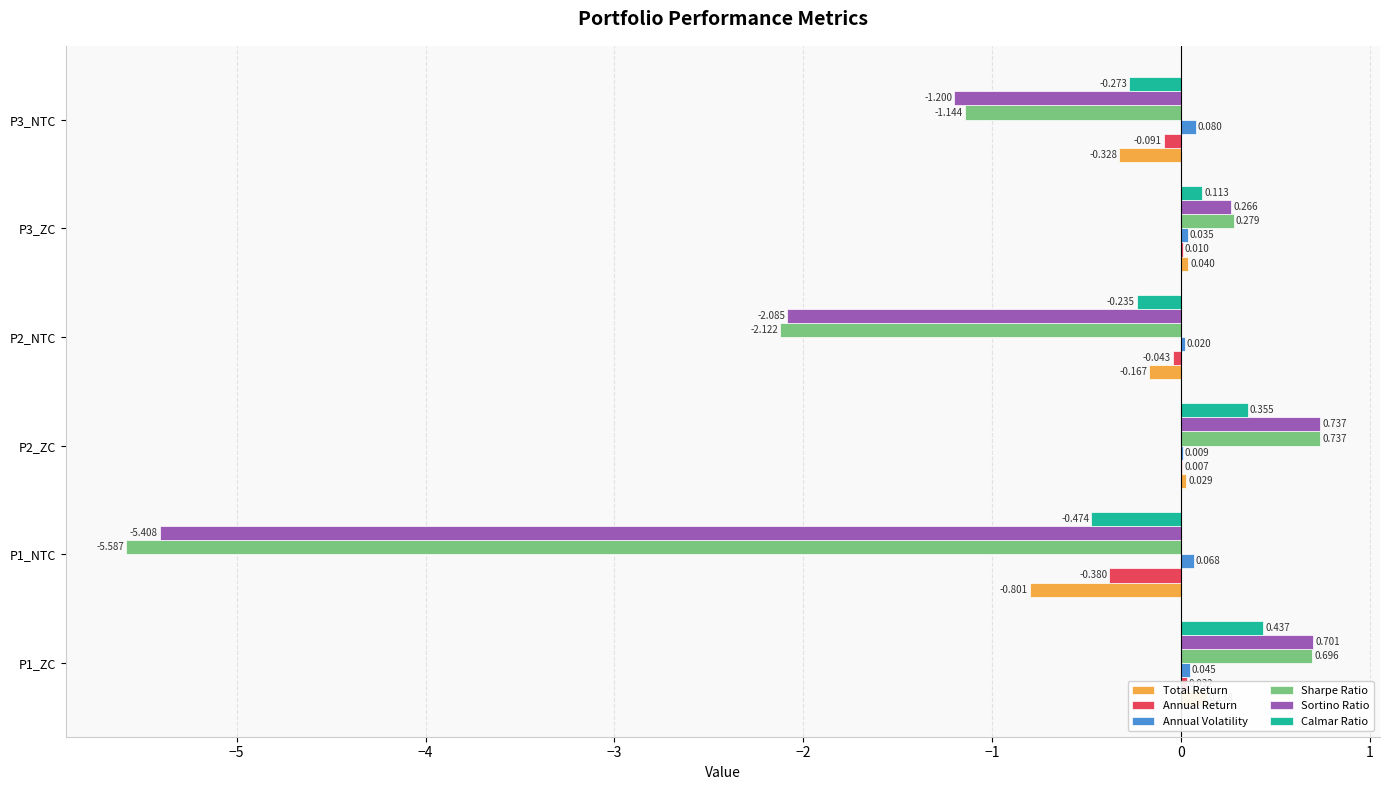

What is the total value across all series at P2_NTC?

-4.6